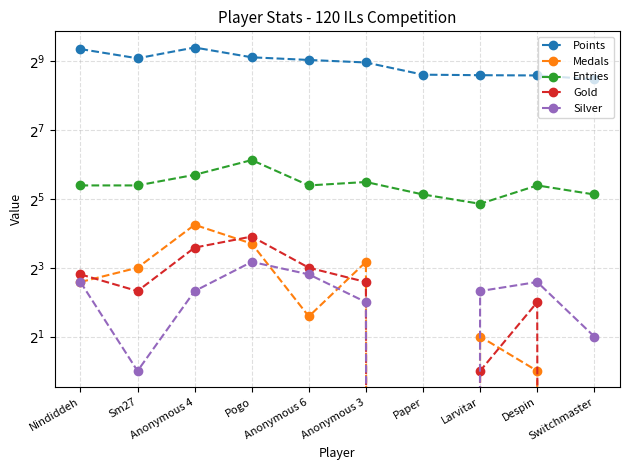

What is the label of the 8th point from the left?

Larvitar